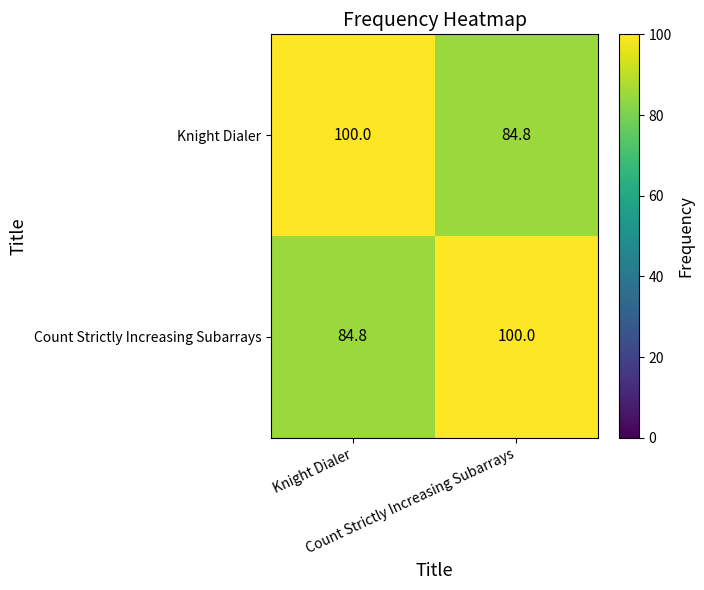

What is the maximum value shown in the chart?

100.0